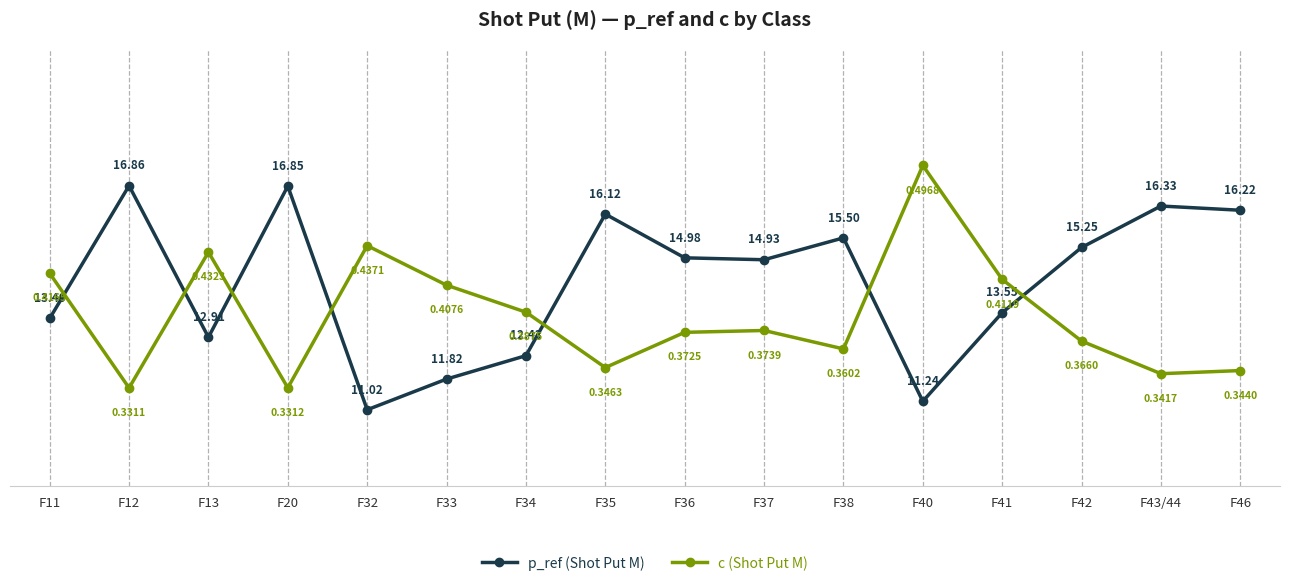

List the series in order of their peak value, lowest first.

p_ref (Shot Put M), c (Shot Put M)